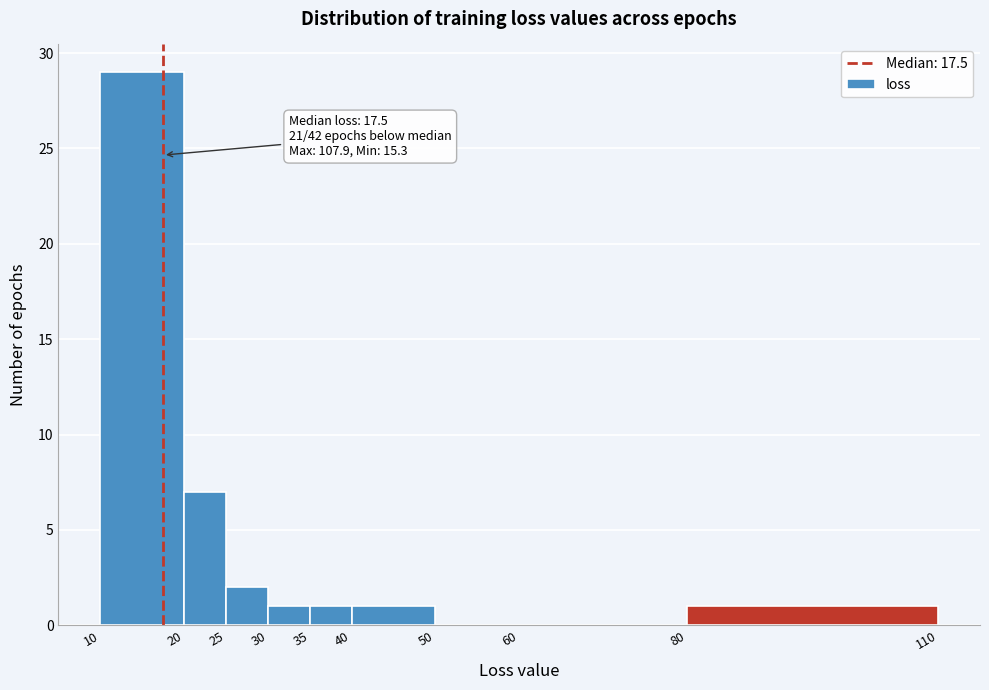

Which range on the x-axis has the tallest bar?

10 to 20